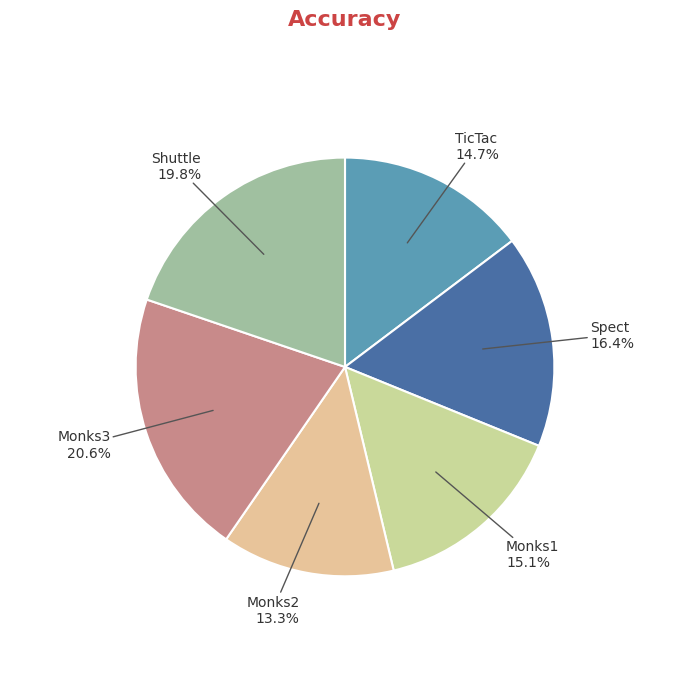

What portion of the pie excludes TicTac?

85.3%